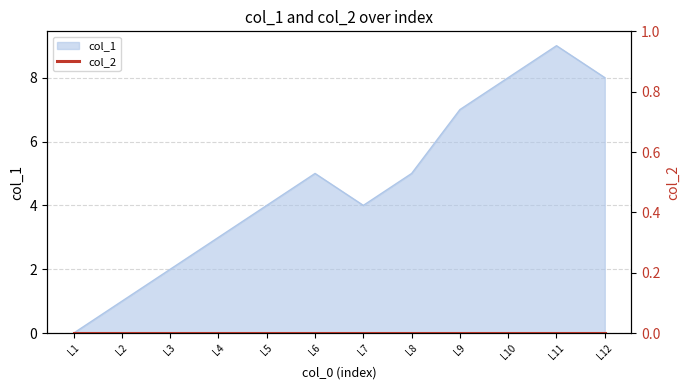

What is the sum of all values?

56